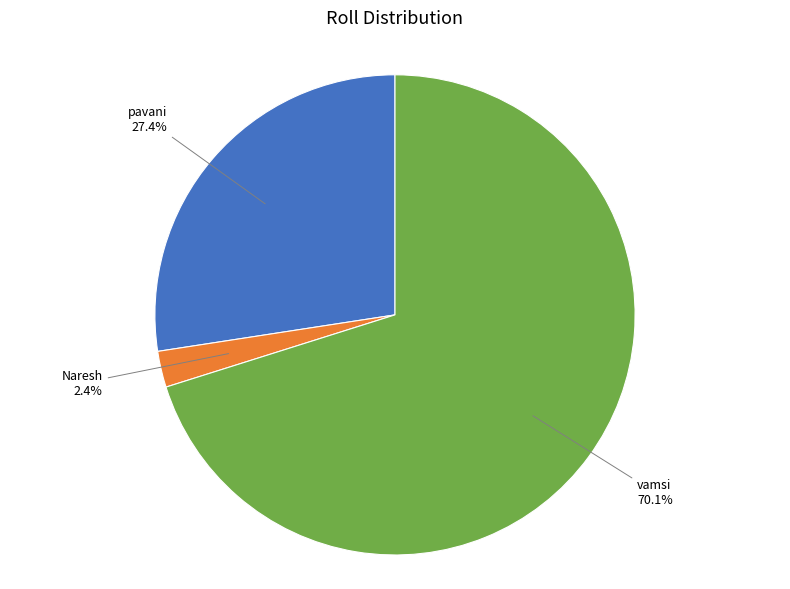

Is there a majority slice in this chart?

Yes